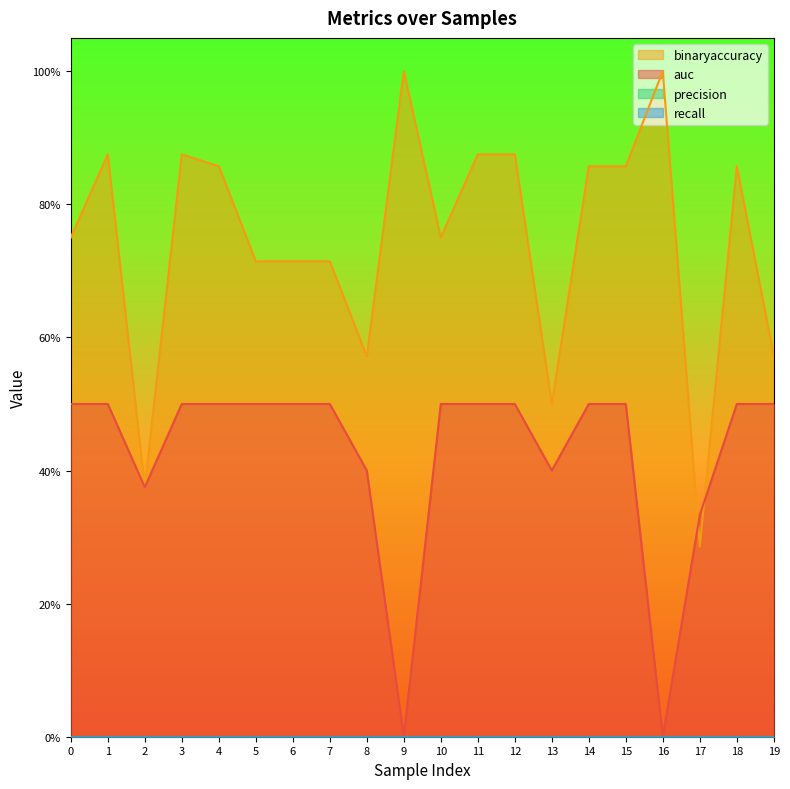

What is the average value of the auc series?

0.4